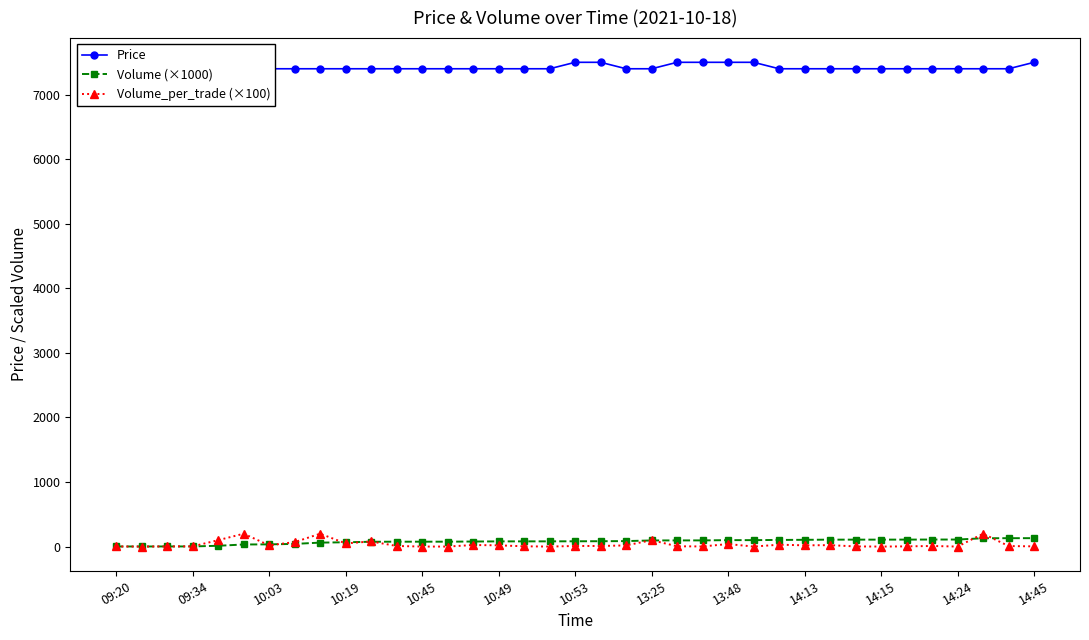

At how many categories does at least one series exceed 5370?

37